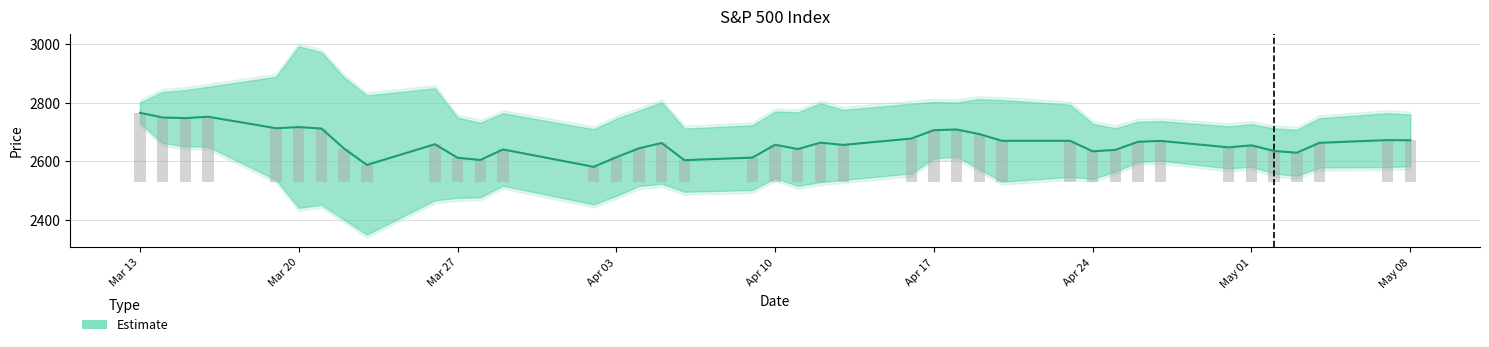

Rank the categories by value from highest to lowest.

2018-03-13, 2018-03-16, 2018-03-14, 2018-03-15, 2018-03-20, 2018-03-19, 2018-03-21, 2018-04-18, 2018-04-17, 2018-04-19, 2018-04-16, 2018-05-07, 2018-05-08, 2018-04-23, 2018-04-20, 2018-04-27, 2018-04-26, 2018-04-12, 2018-05-04, 2018-04-05, 2018-03-26, 2018-04-10, 2018-04-13, 2018-05-01, 2018-04-30, 2018-04-04, 2018-03-22, 2018-04-11, 2018-03-29, 2018-04-25, 2018-05-02, 2018-04-24, 2018-05-03, 2018-04-03, 2018-04-09, 2018-03-27, 2018-03-28, 2018-04-06, 2018-03-23, 2018-04-02